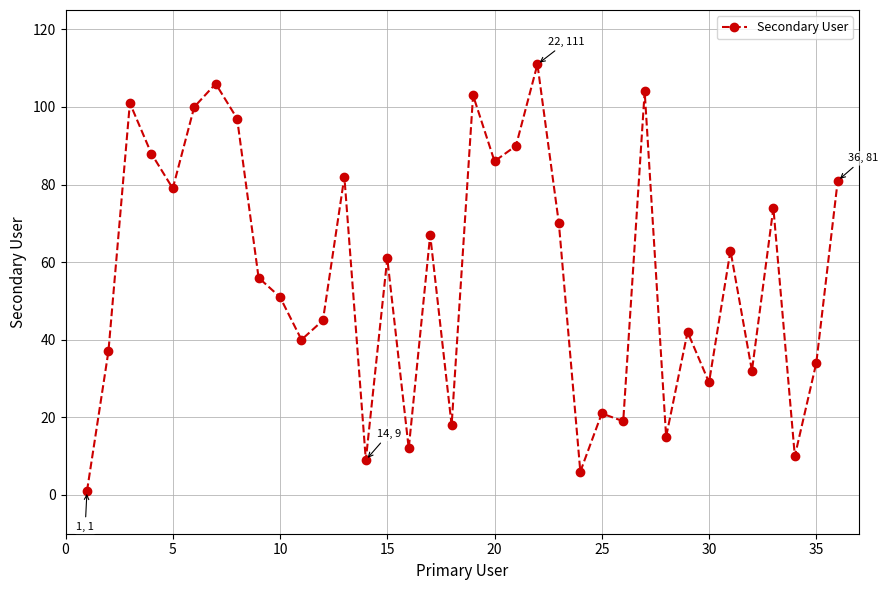

What is the difference between the maximum and minimum values?

110